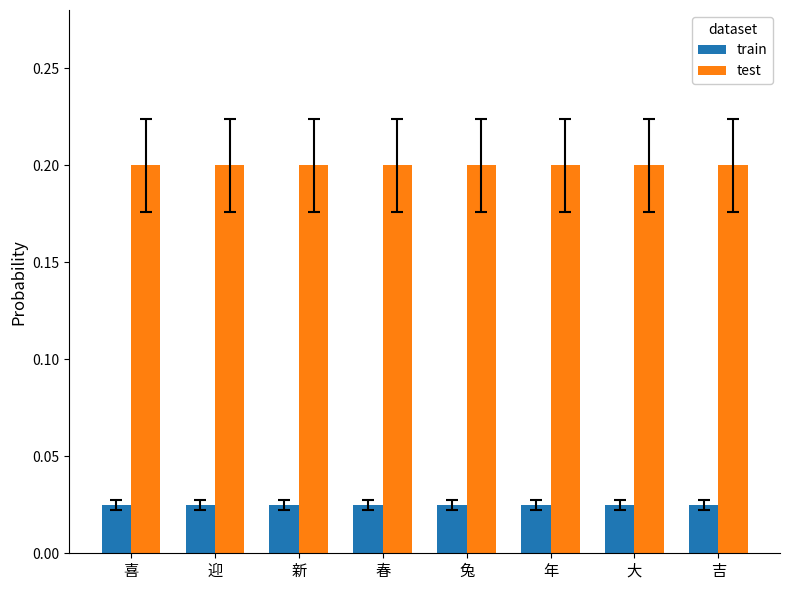

What is the sum of the test values at 兔 and 春?

0.4